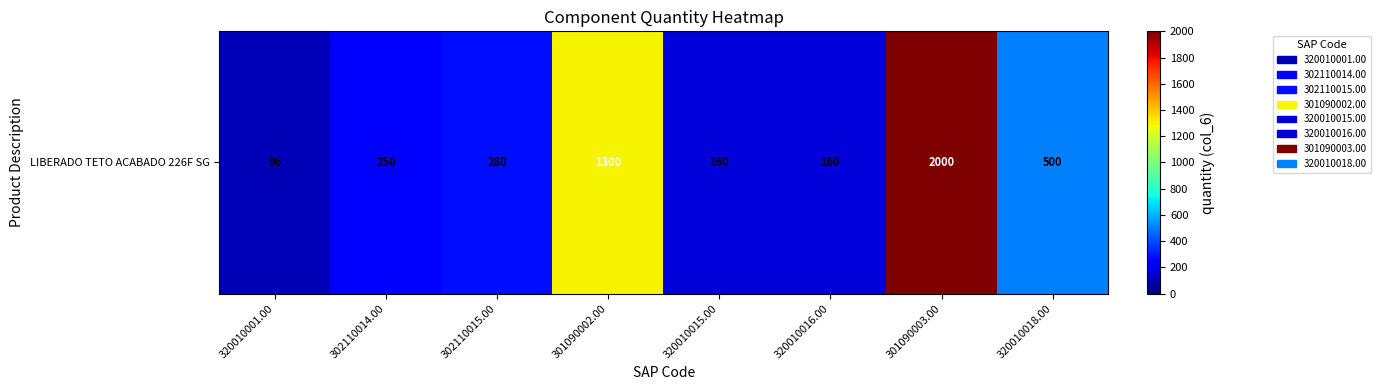

What is the ratio of the value at 301090003.00 to the value at 320010015.00?

12.5